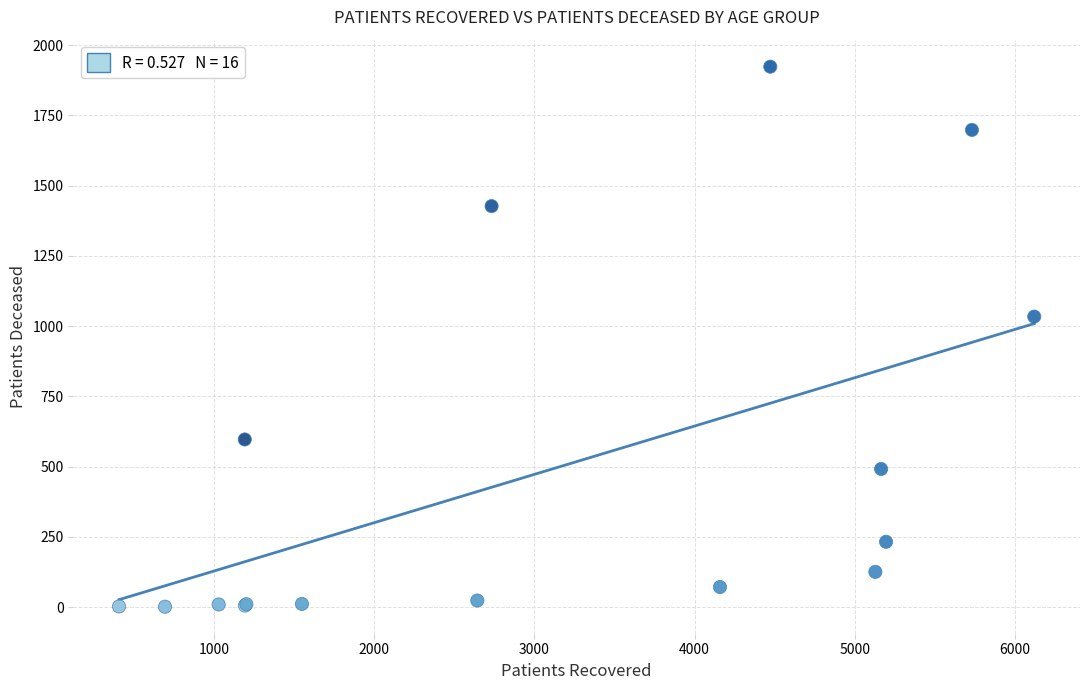

What Y value in the scatter plot is closest to 962?

1034